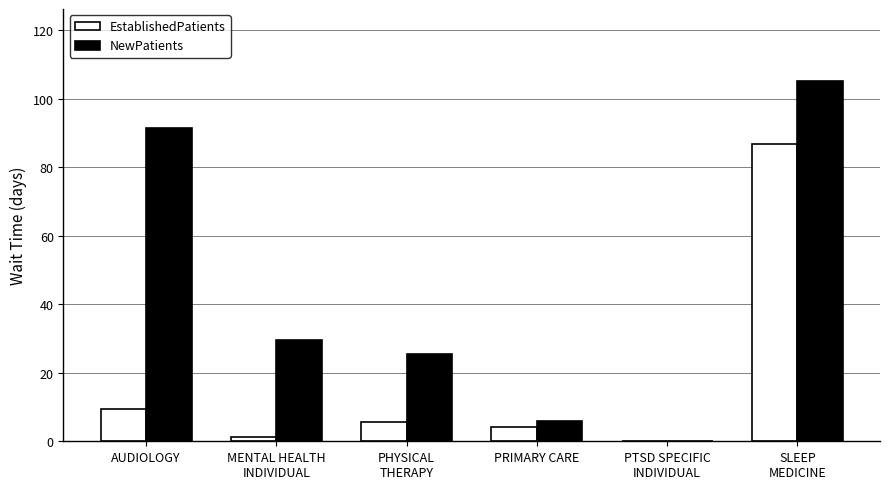

Reading left to right, what are all the values shown in this chart?

EstablishedPatients: AUDIOLOGY=9.3	MENTAL HEALTH
INDIVIDUAL=1.3	PHYSICAL
THERAPY=5.6	PRIMARY CARE=4.3	PTSD SPECIFIC
INDIVIDUAL=0.0	SLEEP
MEDICINE=86.8
NewPatients: AUDIOLOGY=91.5	MENTAL HEALTH
INDIVIDUAL=29.5	PHYSICAL
THERAPY=25.4	PRIMARY CARE=6.0	PTSD SPECIFIC
INDIVIDUAL=0.0	SLEEP
MEDICINE=105.2